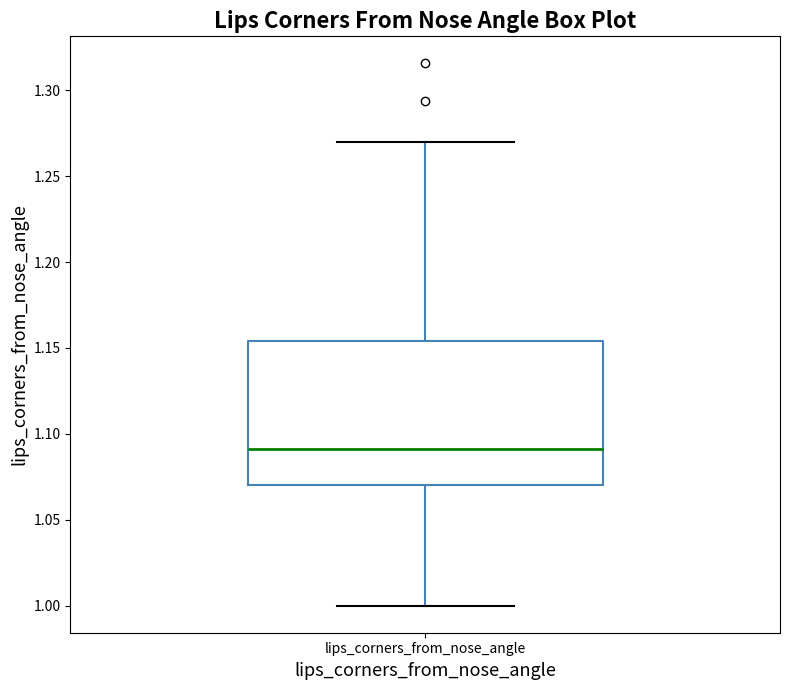

Where is the upper edge of the box for lips_corners_from_nose_angle on the y-axis? The values are not printed on the chart, so give them approximately, as read against the axis.

1.155